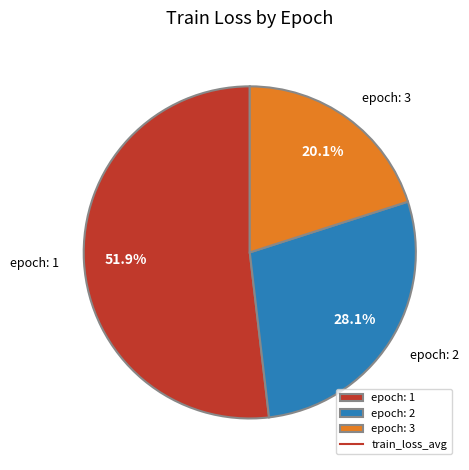

Approximately how many times larger is the value at epoch: 3 compared to epoch: 1?

0.4